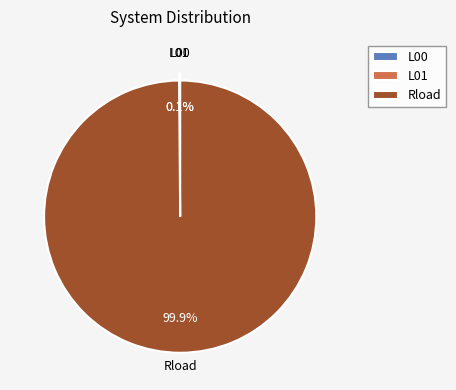

Which category accounts for the majority?

Rload